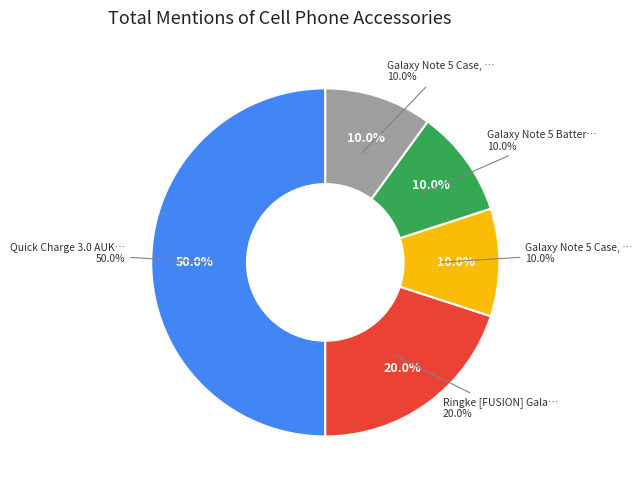

What percentage do Galaxy Note 5 Case, Caseology [Wavelength] and Quick Charge 3.0 AUKEY Car Charger together represent?

60.0%